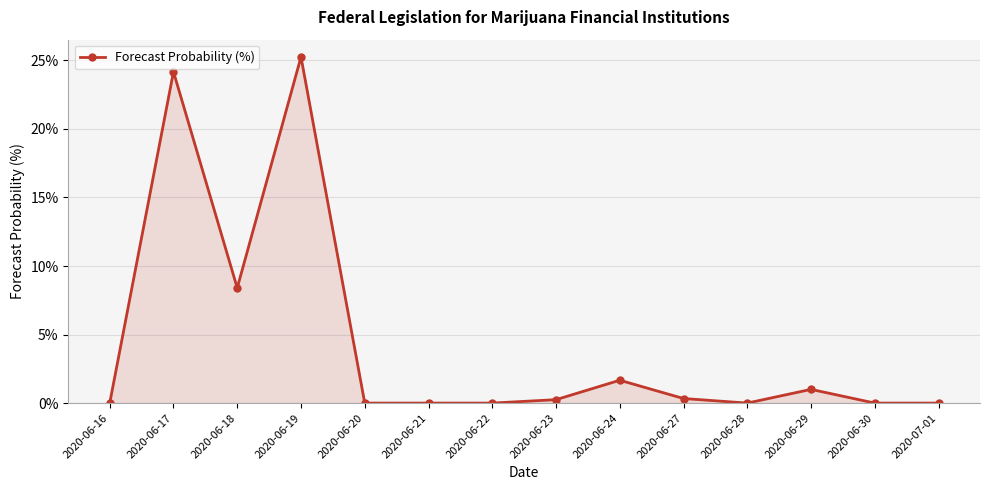

How many categories are shown in the chart?

14